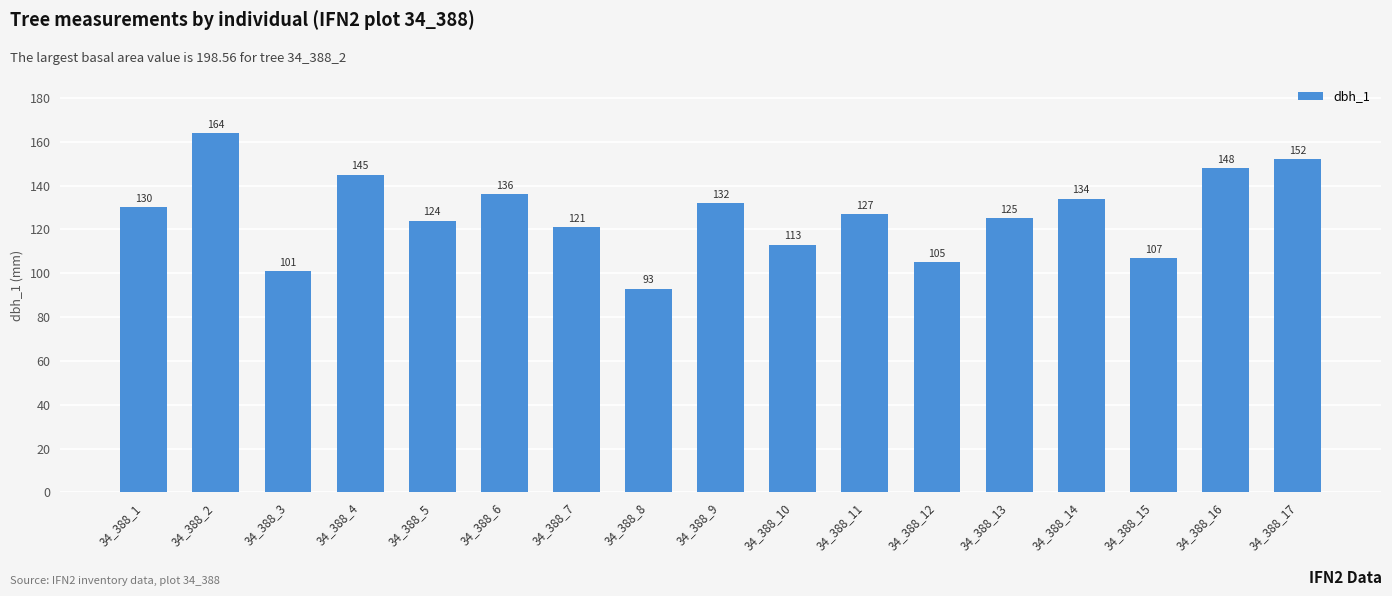

What is the greatest value displayed?

164